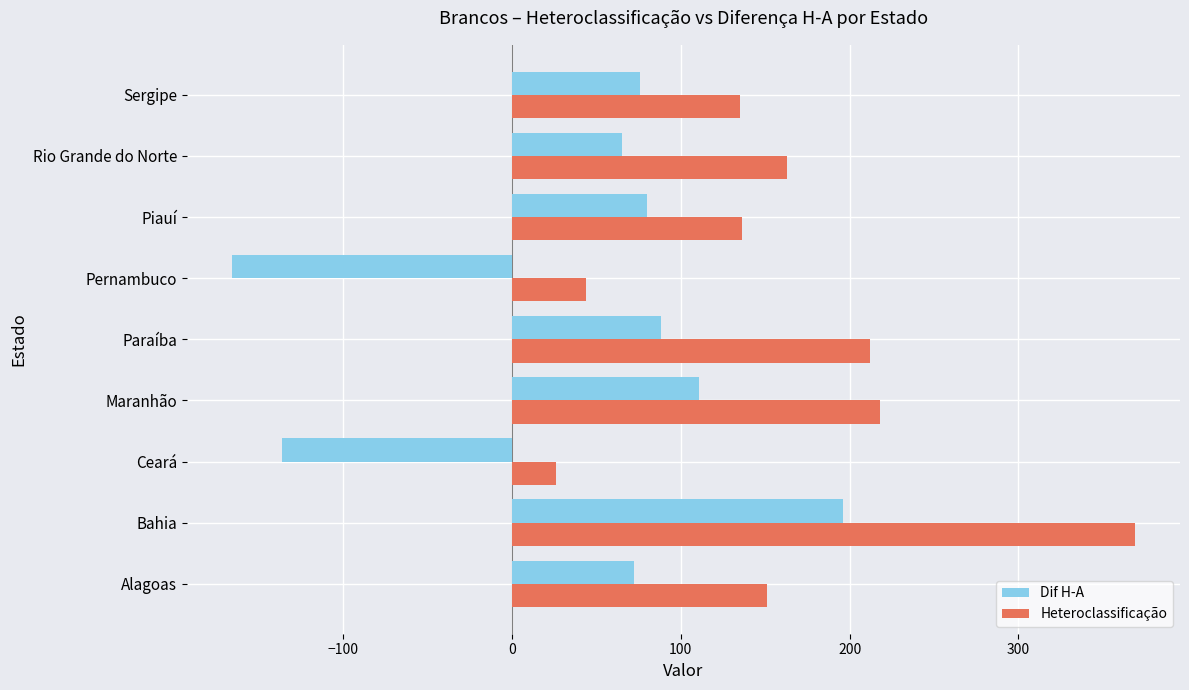

Rank the series by their maximum value, from highest to lowest.

Heteroclassificação, Dif H-A